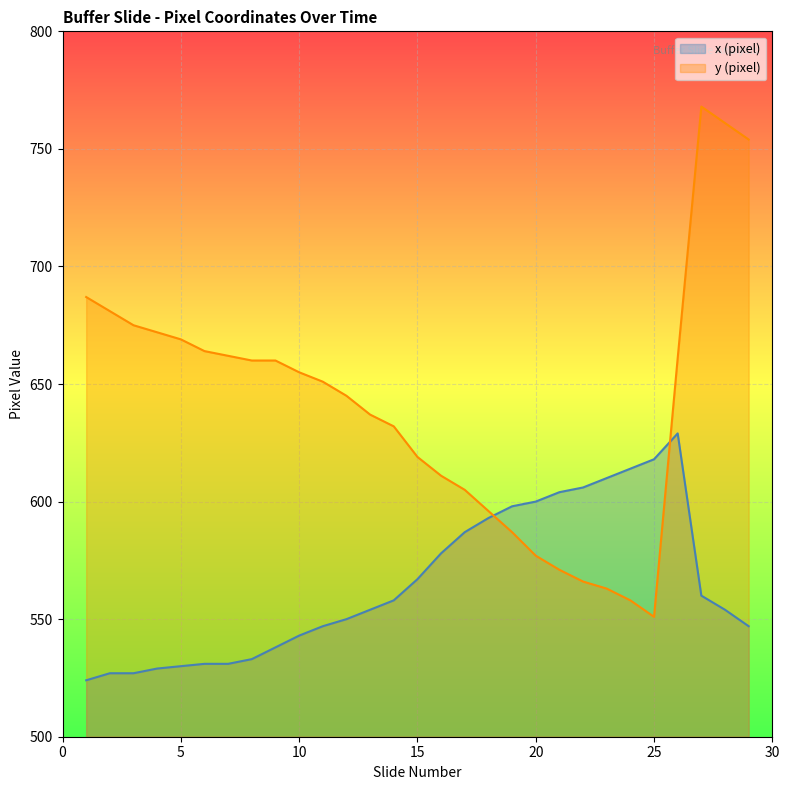

List the series in order of their peak value, lowest first.

x (pixel), y (pixel)